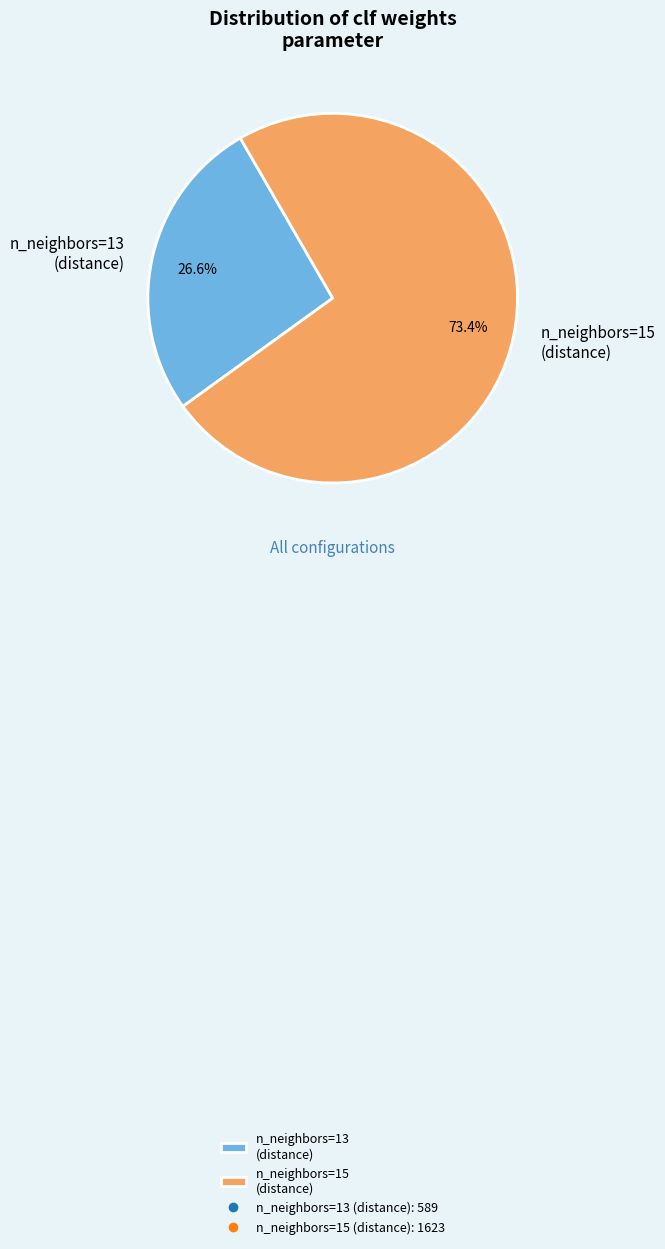

Which category has the biggest portion of the pie?

n_neighbors=15 (distance)